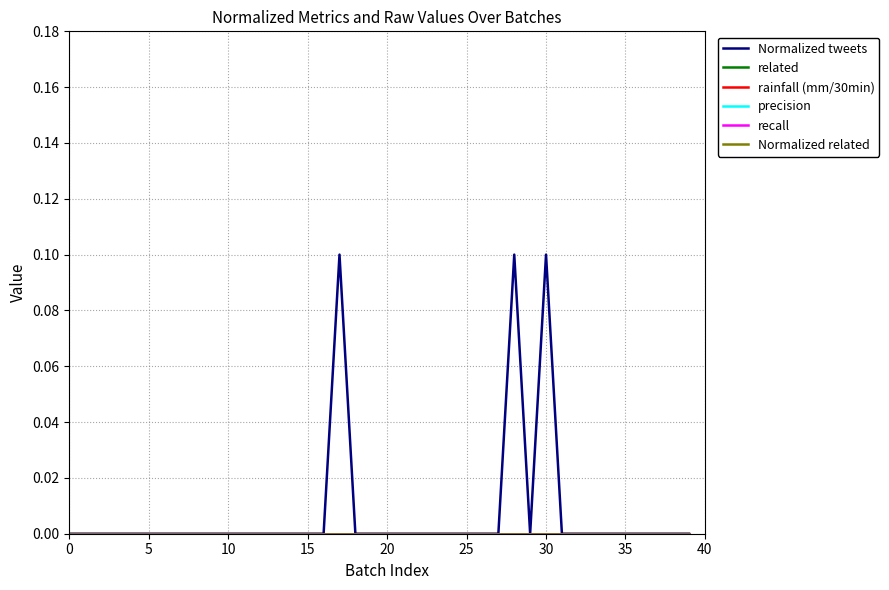

Is this an area chart (filled region under the line)?

No